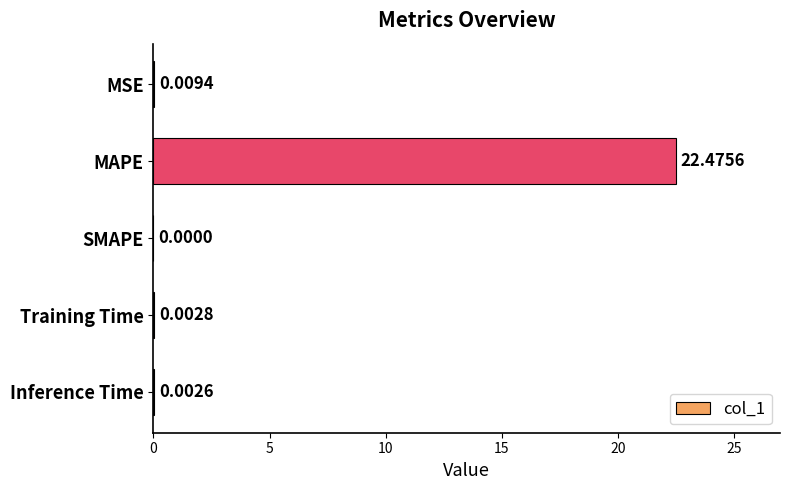

What is the sum of the values at MAPE and MSE?

22.5